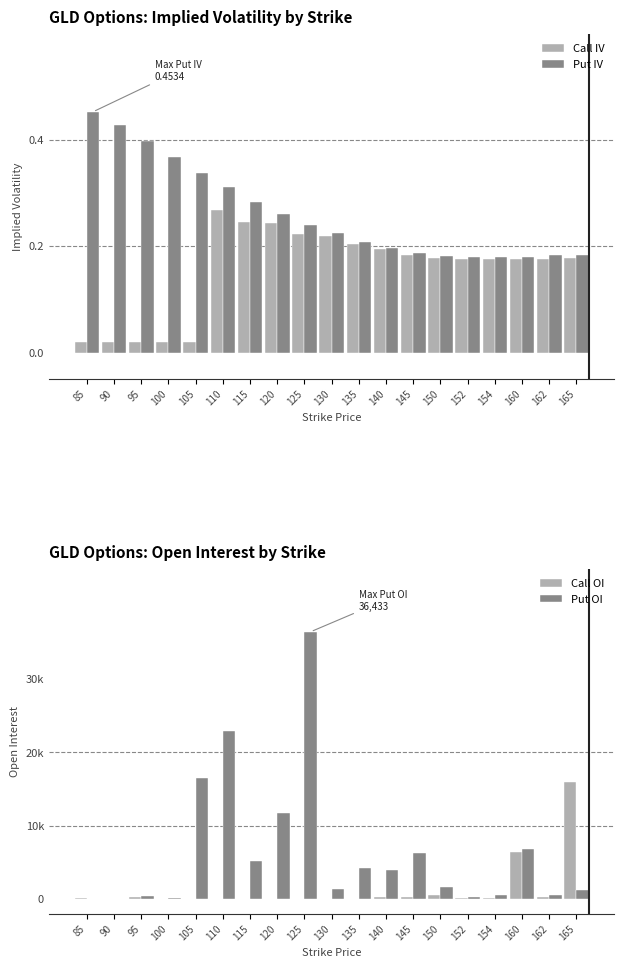

Read the Put IV value at 95.

0.4